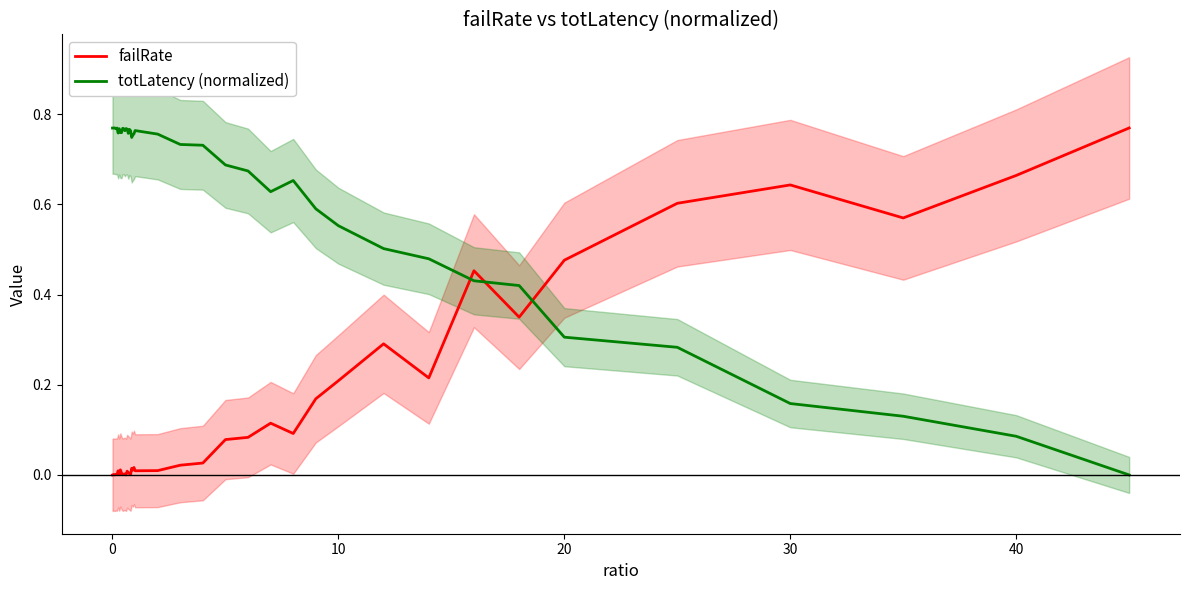

What is the sum of all failRate values?

5.9